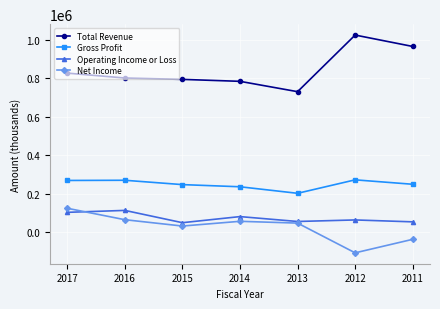

In Net Income, how many points are lower than both neighbors (excluding endpoints)?

2